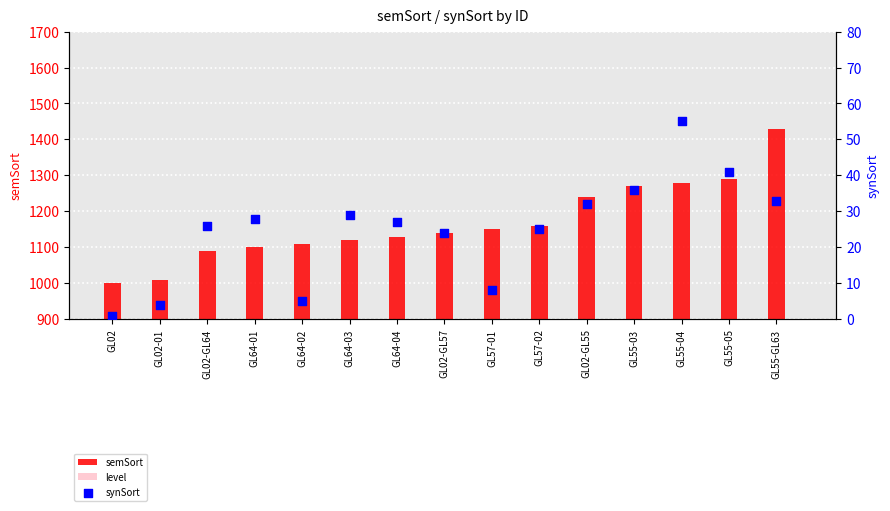

At which category is the sum across all series the highest?

GL55-GL63